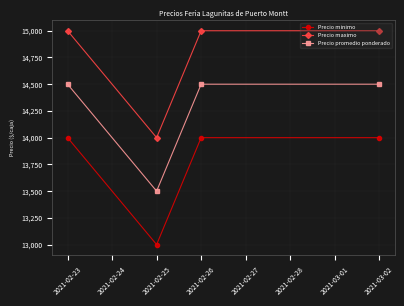

What is the maximum value shown in the chart?

15000